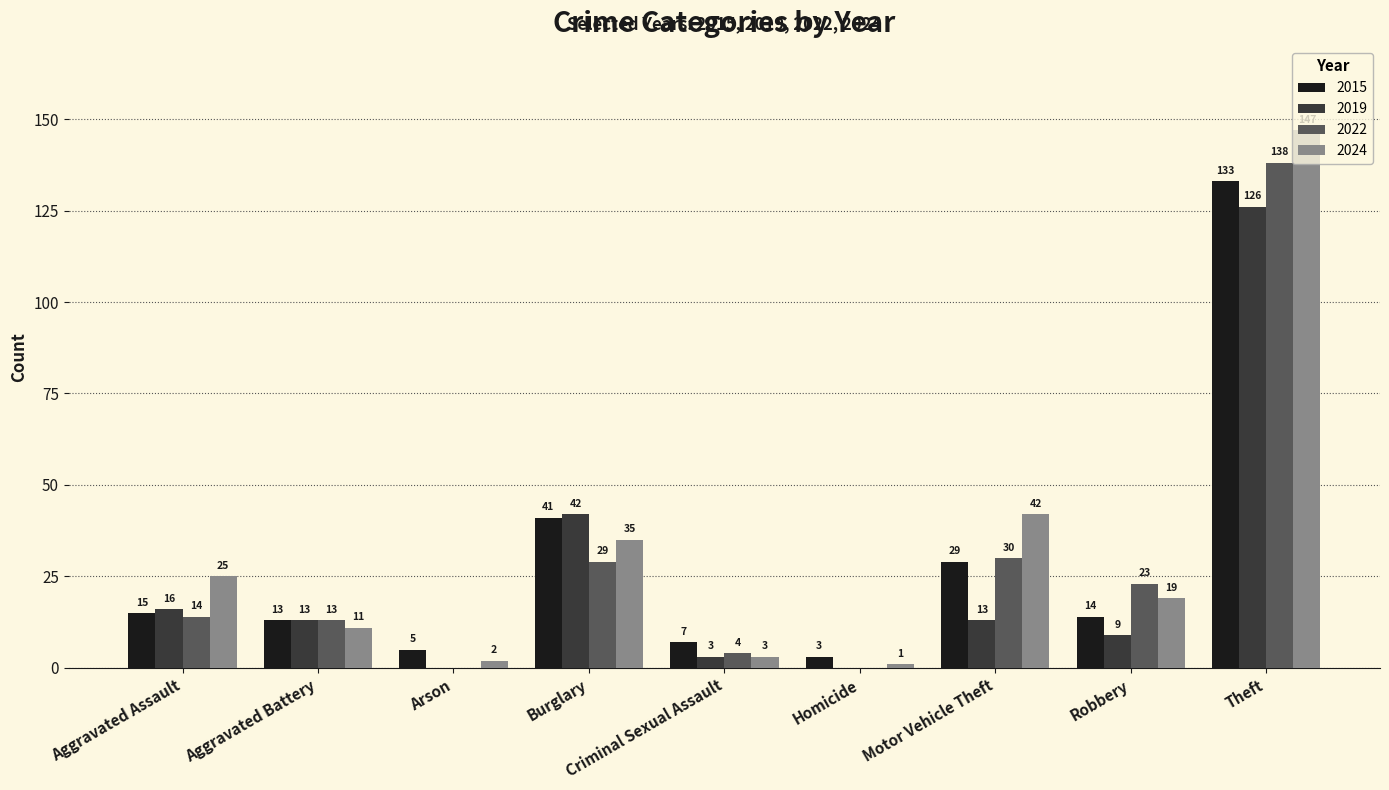

What is the sum of all 2024 values?

285